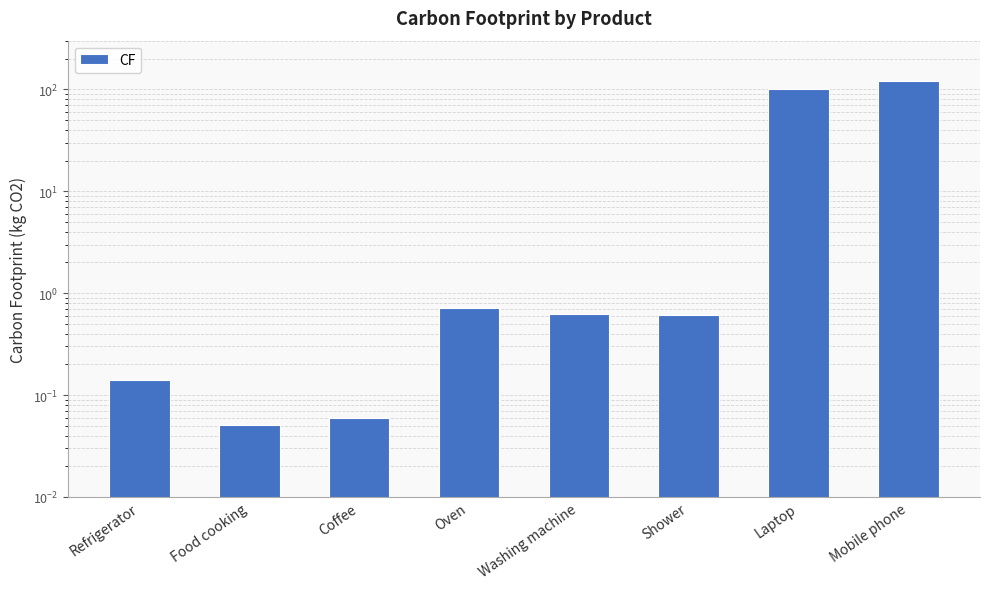

What is the sum of all values?

222.2